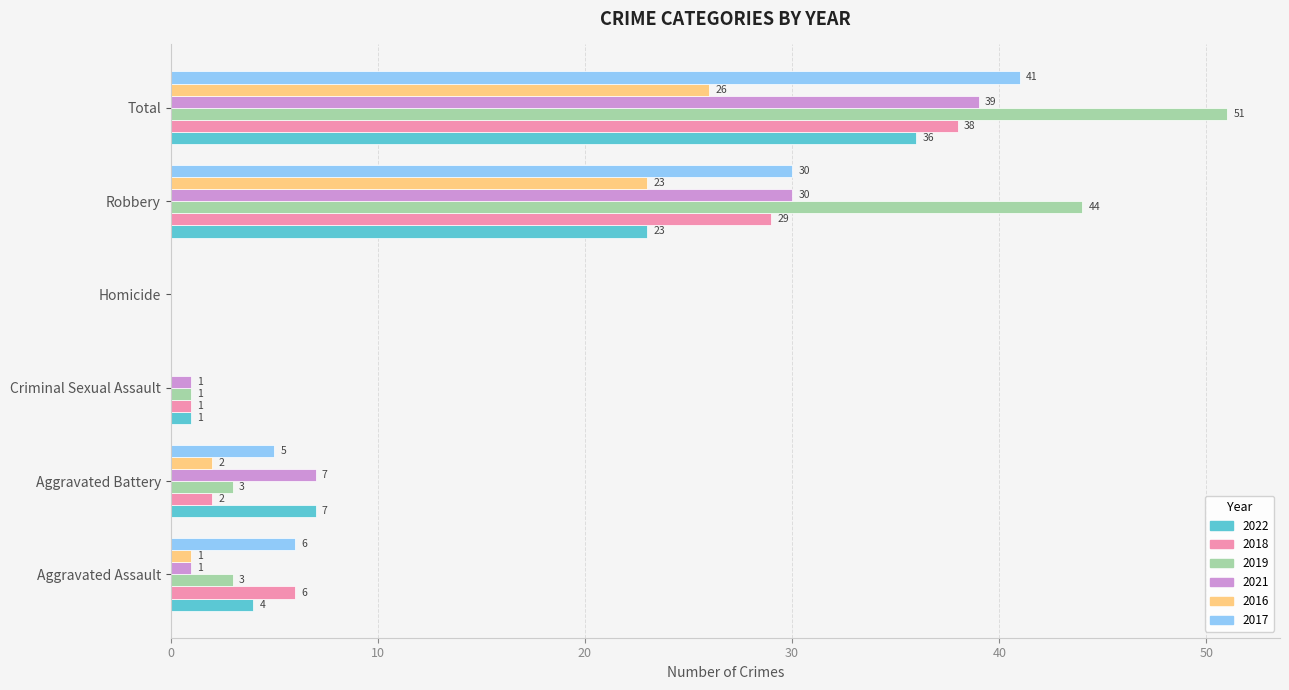

Between Robbery and Total, which series saw the biggest shift?

2022